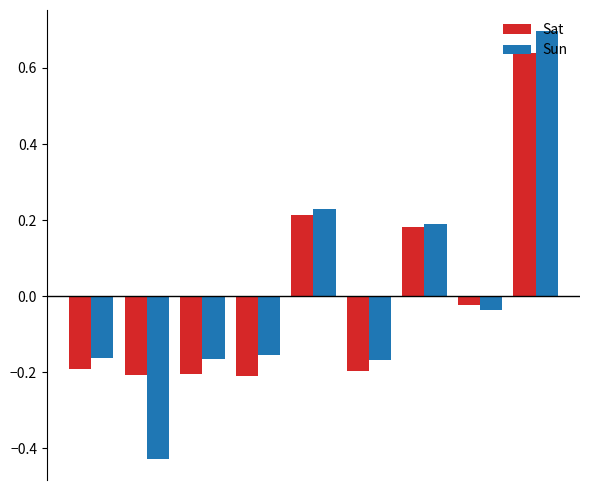

How many distinct data groups are displayed?

2